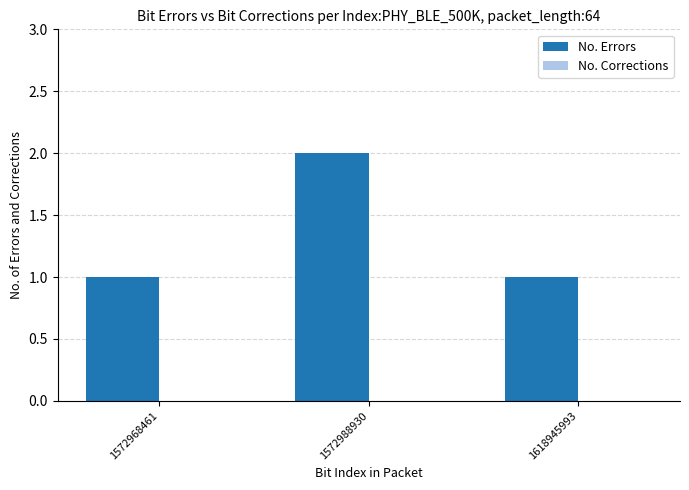

At which category does the chart reach its peak across all series?

1572988930